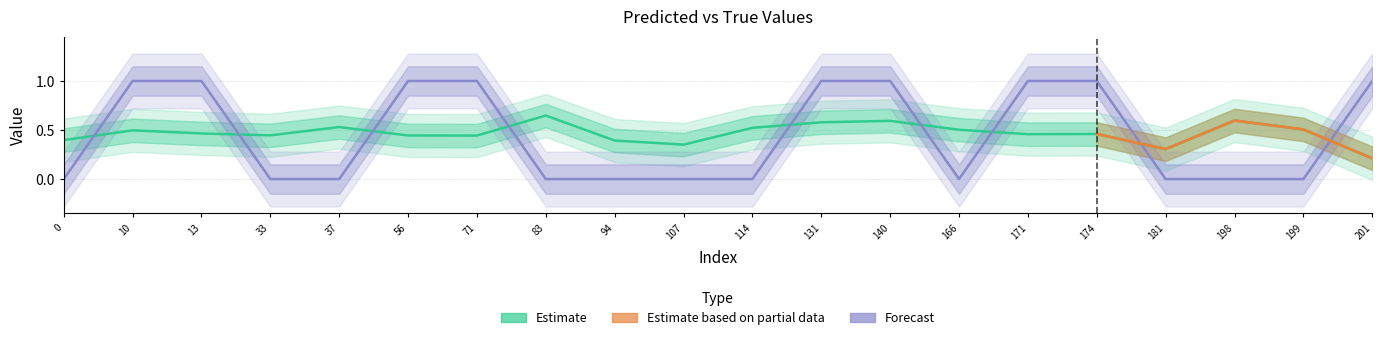

Where is y_pred nearest to the value 0?

201